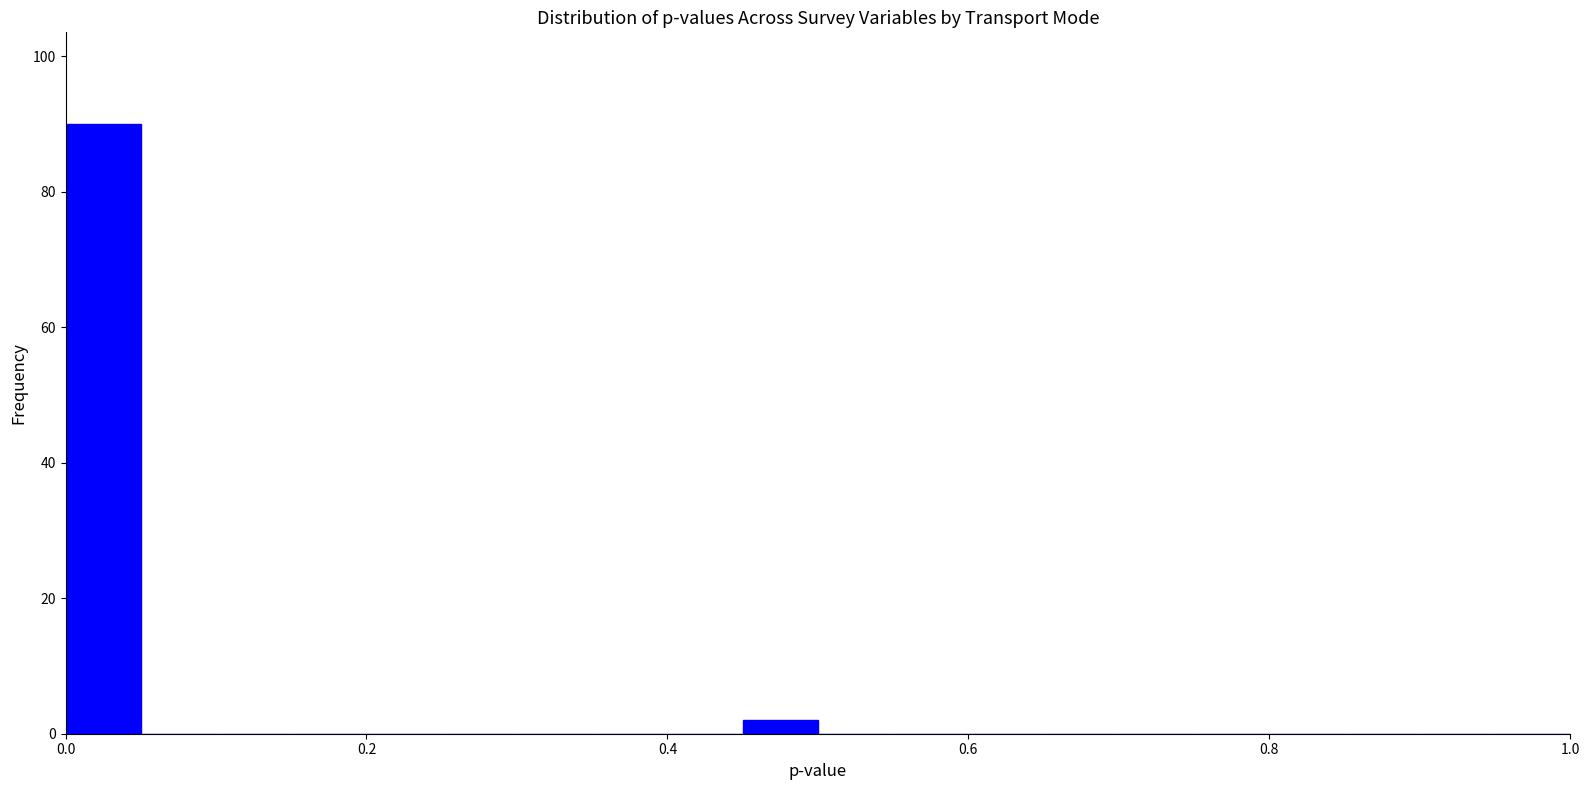

Read against the x-axis, roughly where is the centre of the tallest bar?

0.02